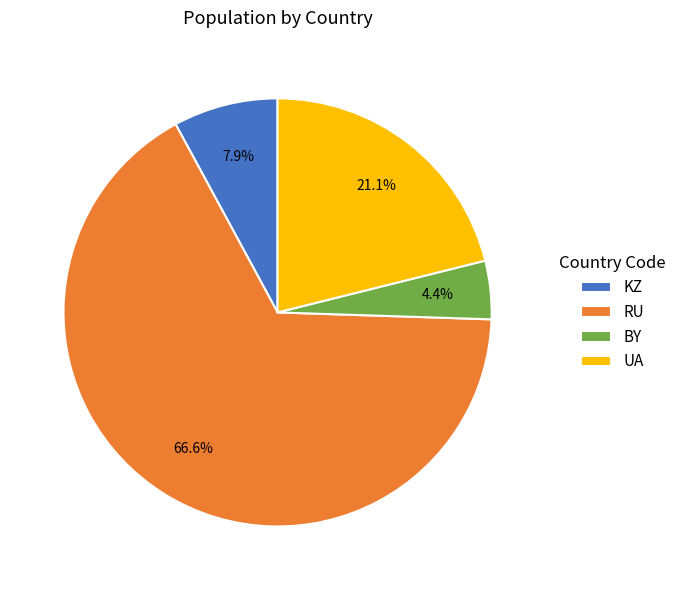

How many segments does this pie chart have?

4